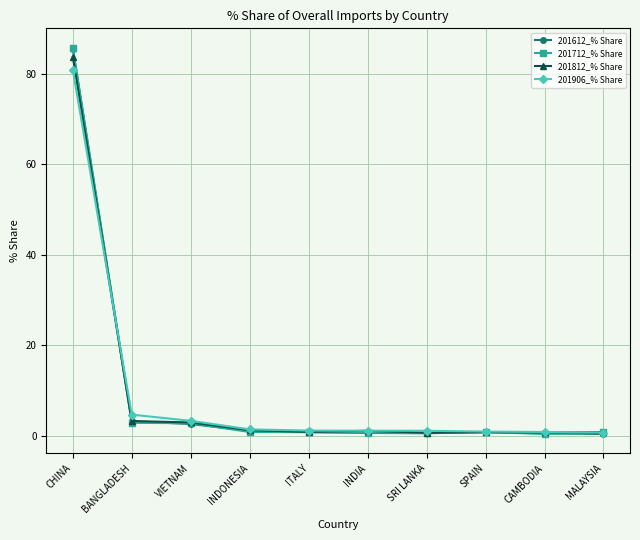

What is the maximum value for 201612_% Share?

85.5